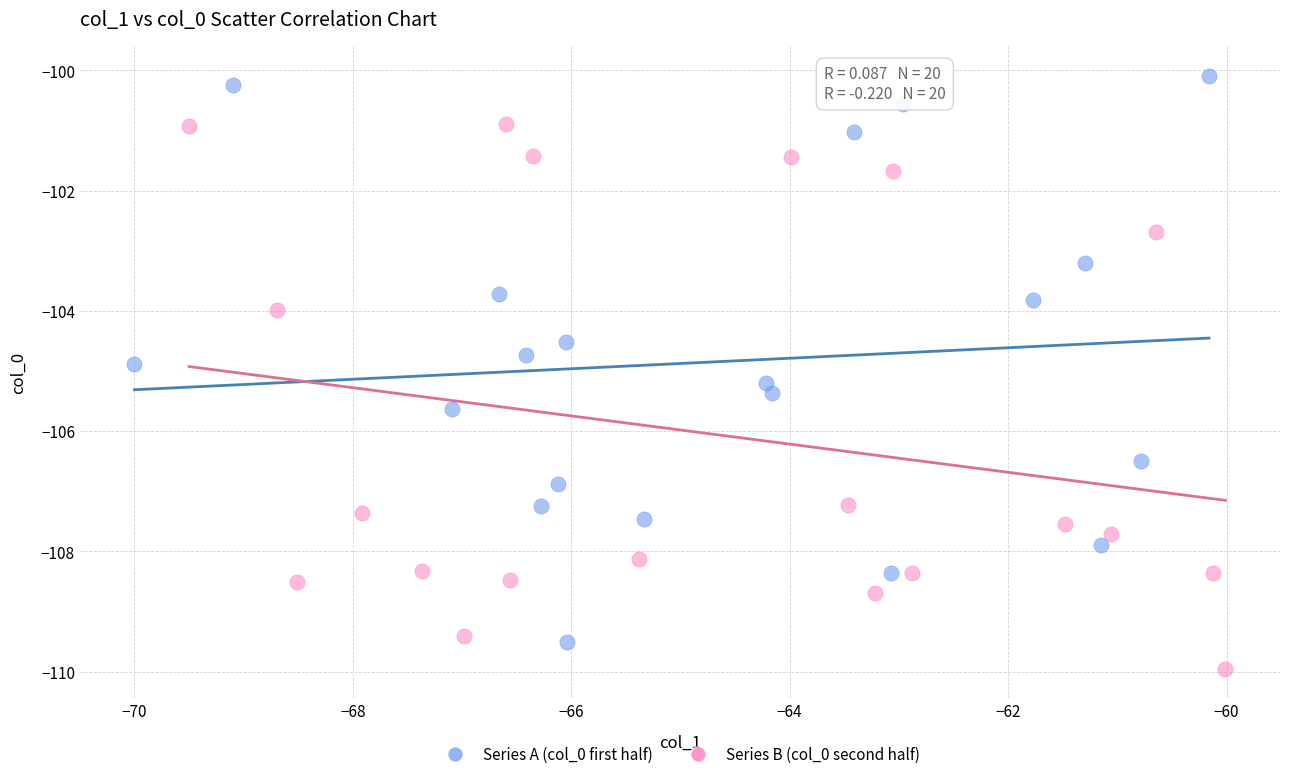

Which series reaches the minimum Y coordinate?

Series B (col_0 second half)